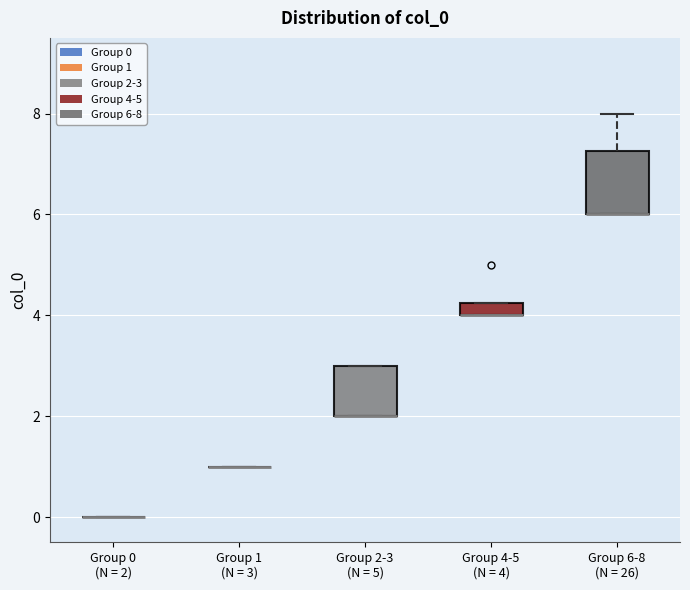

Comparing the boxes themselves (not the whiskers), which one is the tallest?

Group 6-8 (N = 26)